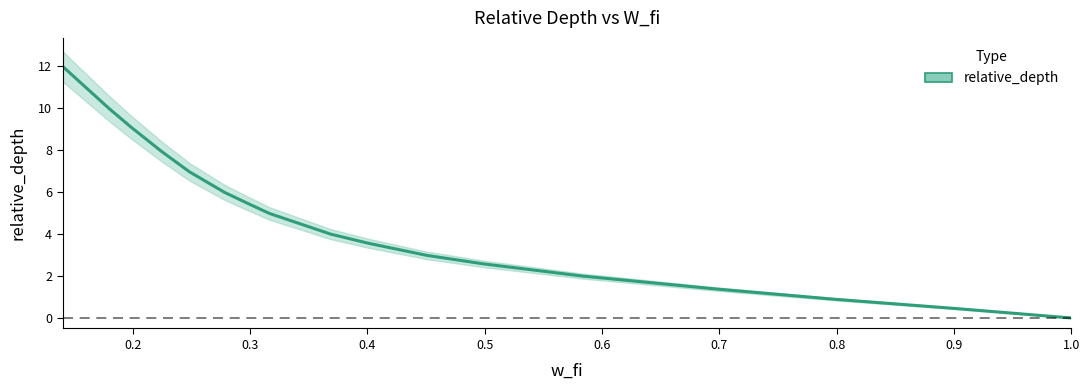

At which label is the value closest to 6?

0.278557114228456